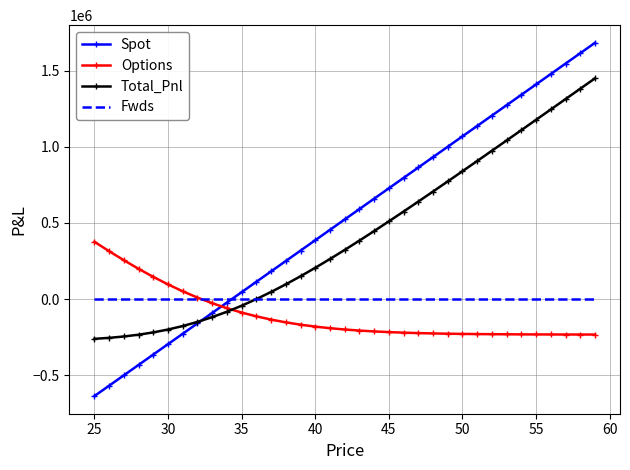

Which series has the largest total across all categories?

Spot